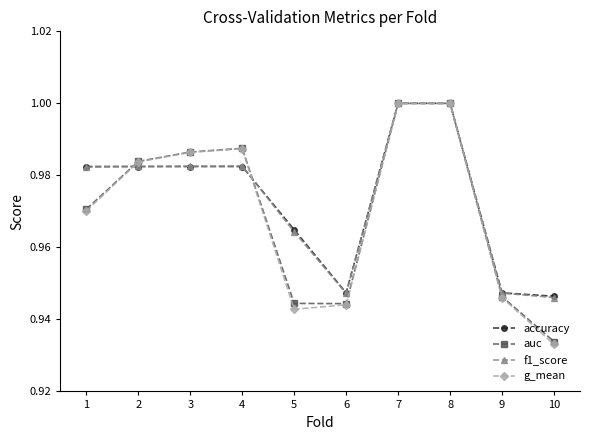

Which series changed the most between 1 and 6?

accuracy